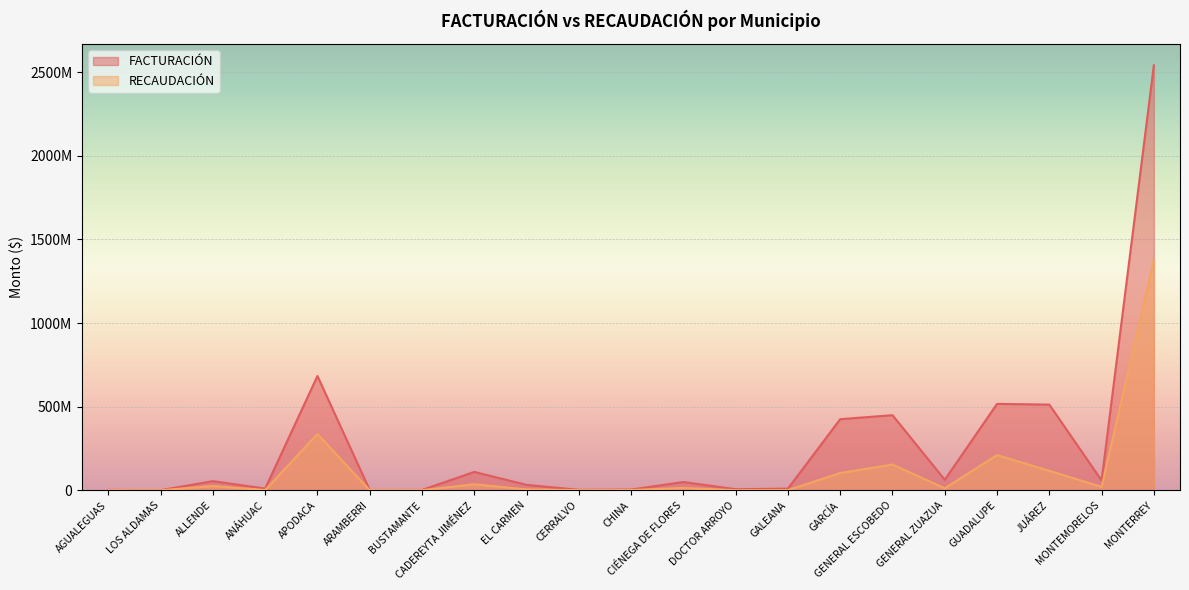

Does the chart display data point markers on the line(s)?

No